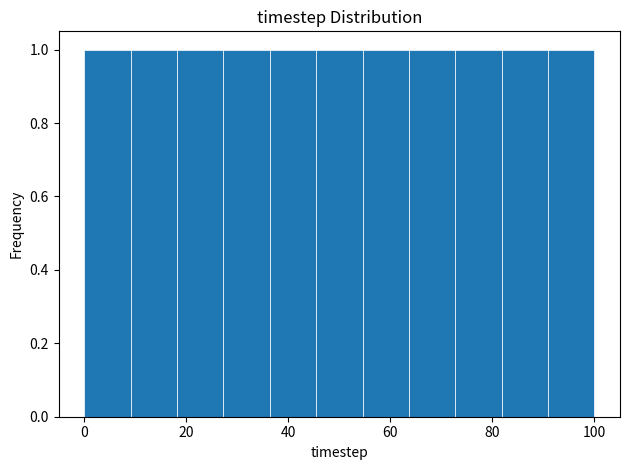

Reading left to right, transcribe this chart: for each bar, give the range it covers on the x-axis and its height. Neither the bar edges nor the heights are printed on the chart, so give them approximately, as read against the axes.

0 to 10: 1
10 to 18: 1
18 to 28: 1
28 to 36: 1
36 to 46: 1
46 to 54: 1
54 to 64: 1
64 to 72: 1
72 to 82: 1
82 to 90: 1
90 to 100: 1